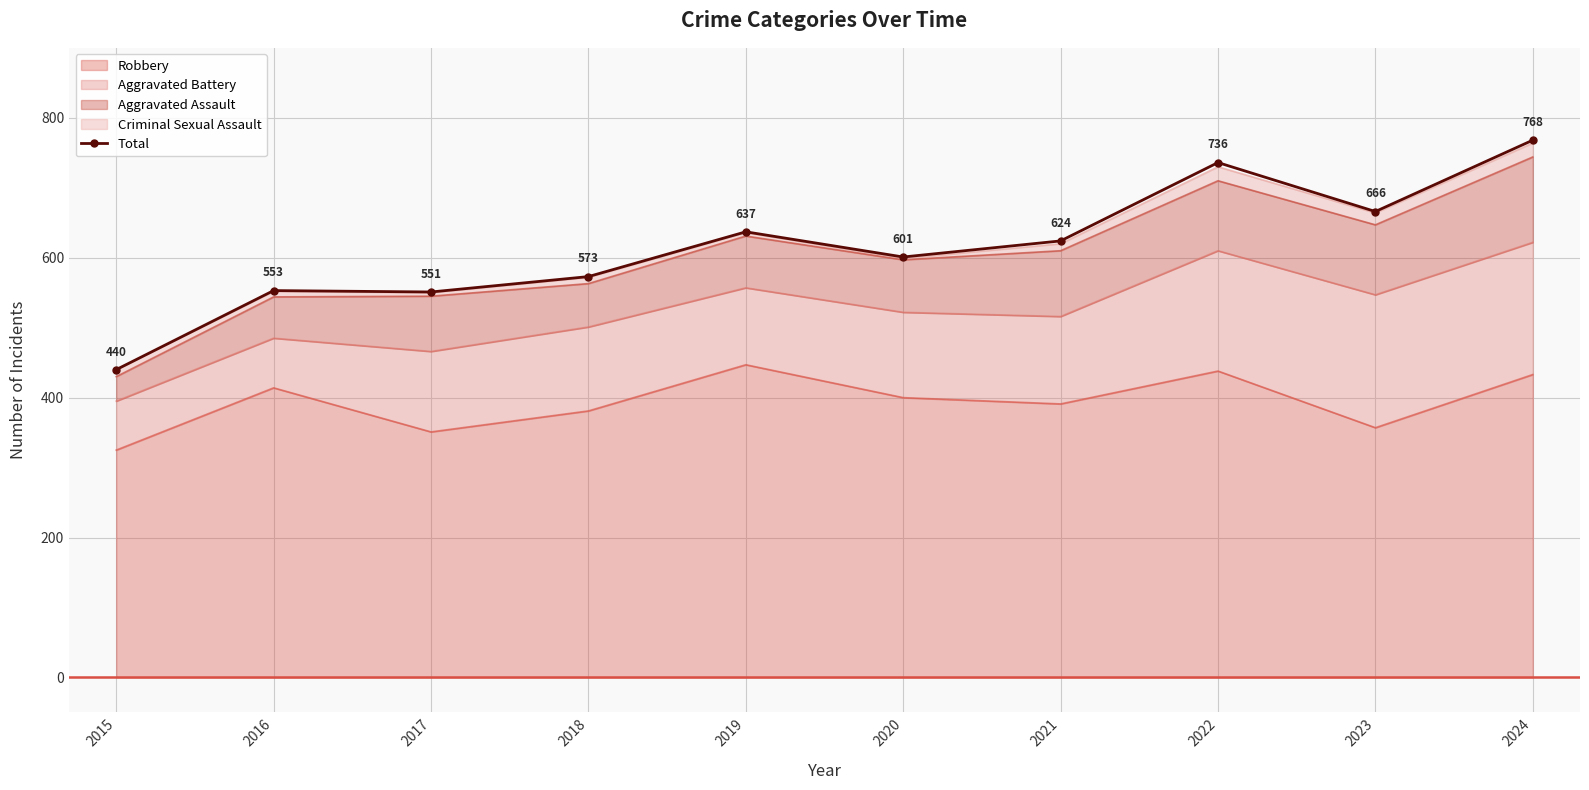

True or false: the data has more than 2 interior local peaks.

True